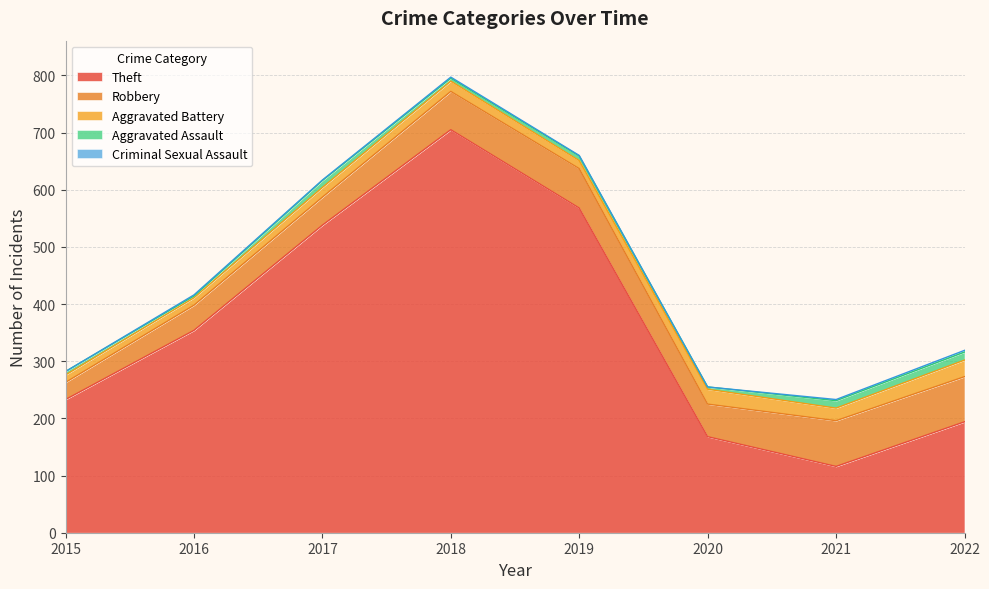

True or false: Criminal Sexual Assault and Aggravated Assault cross at least once.

False